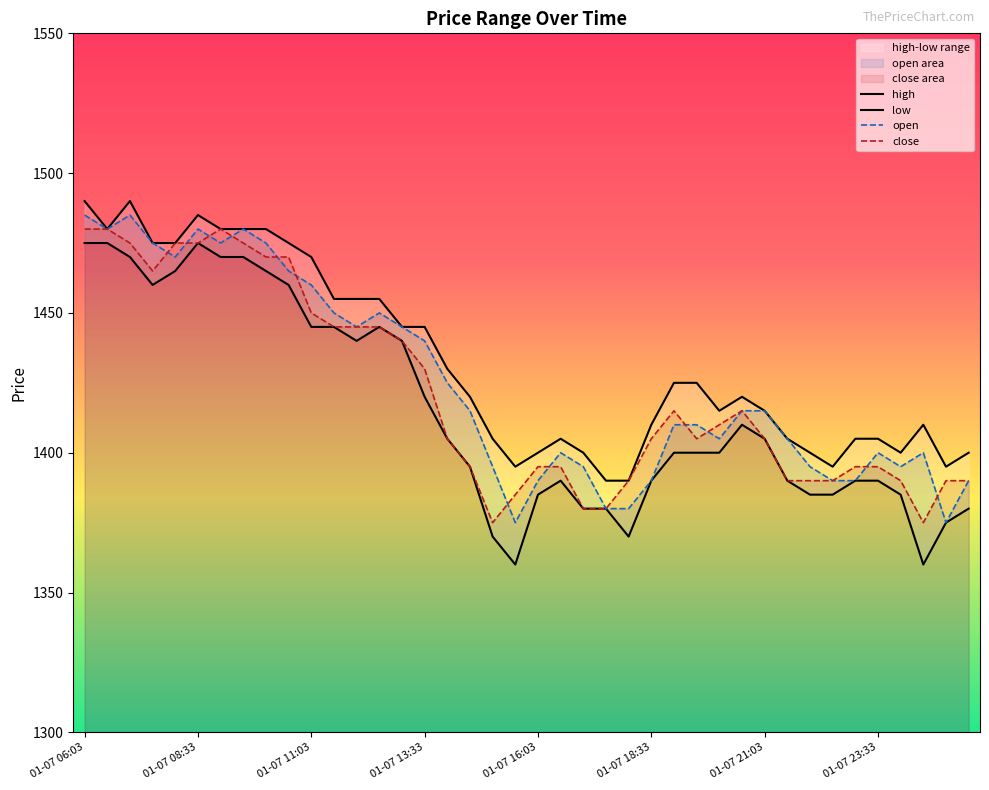

Which series has the largest total across all categories?

high